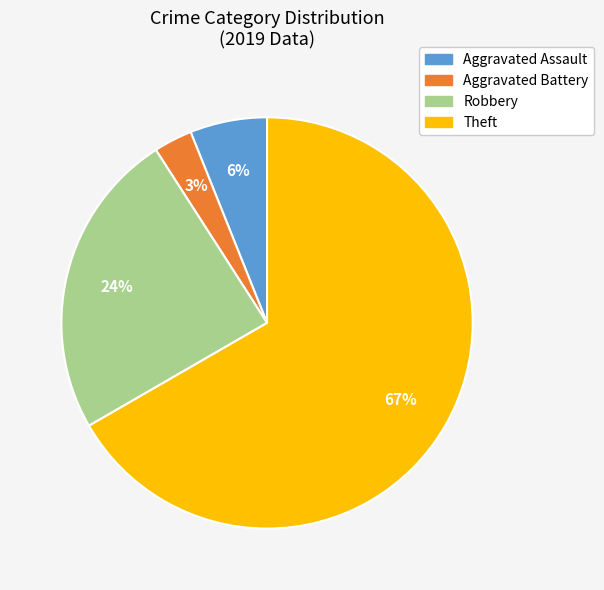

Between Robbery and Aggravated Battery, which is larger?

Robbery